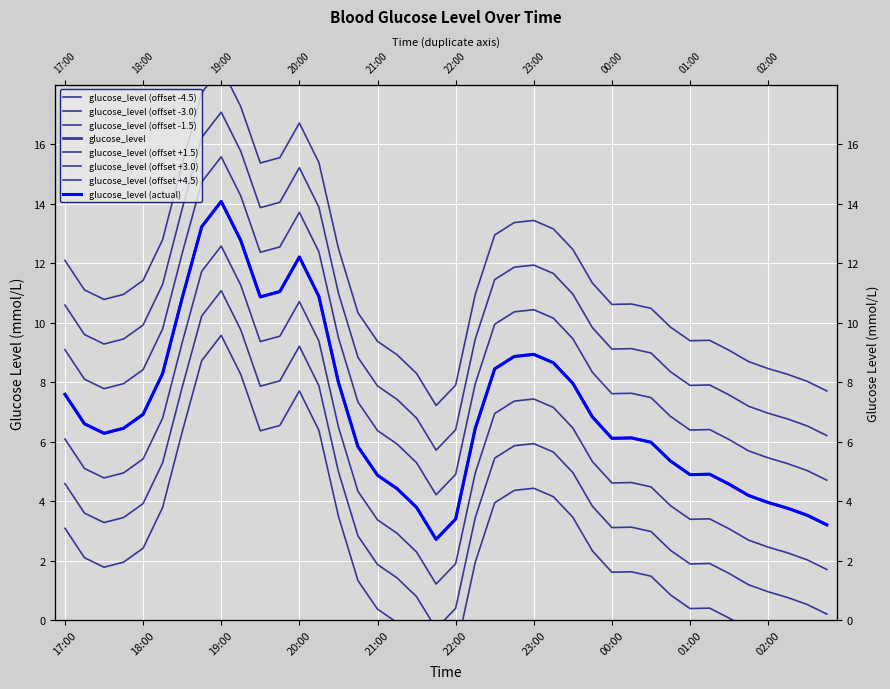

How many data points does each series have?

40